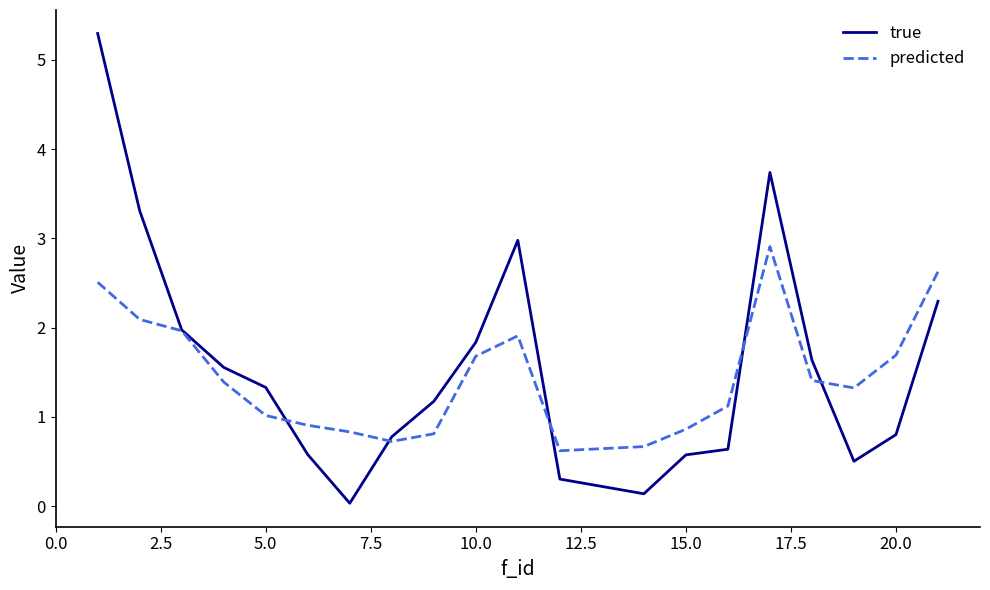

What is the minimum value for predicted?

0.6